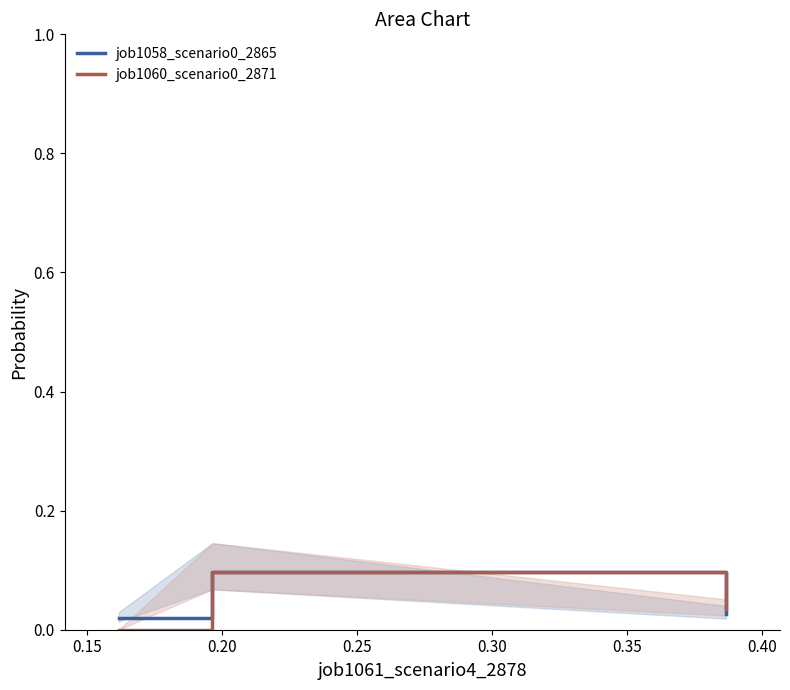

List the series in order of their overall mean, lowest first.

job1060_scenario0_2871, job1058_scenario0_2865